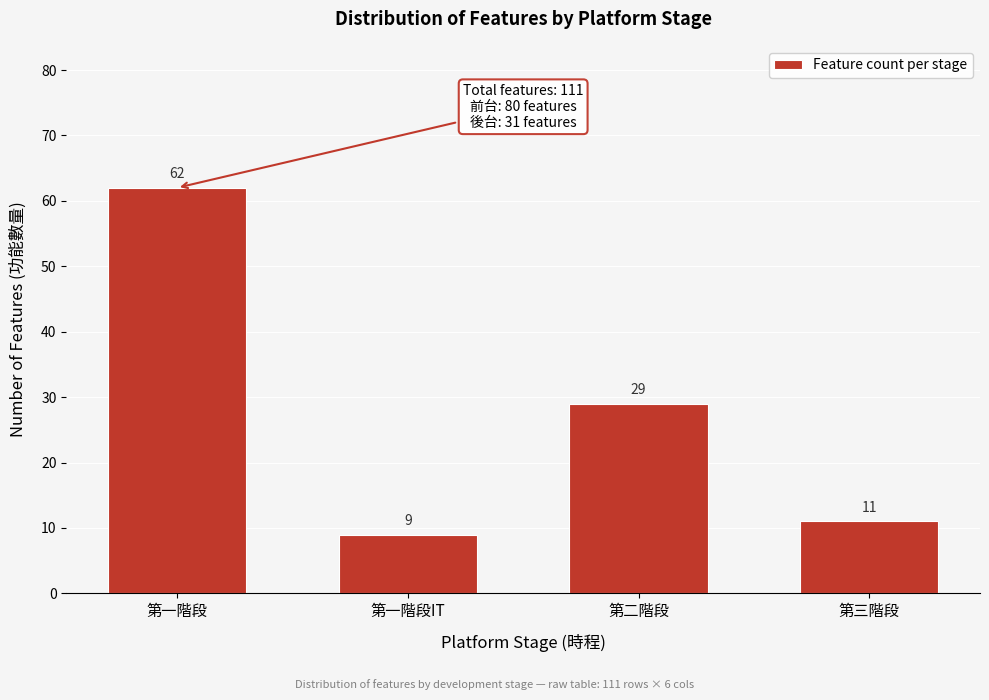

Reading left to right, transcribe all the data shown in this chart.

62	9	29	11